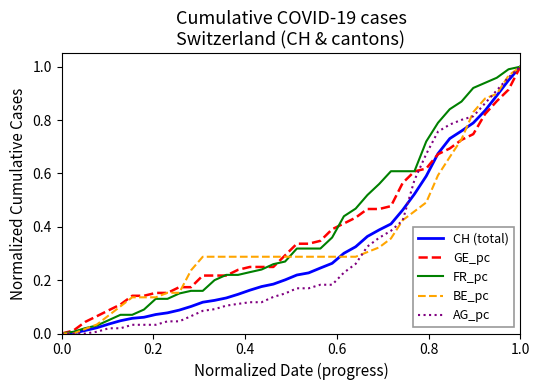

Rank the series by their average value, from lowest to highest.

AG_pc, CH (total), BE_pc, GE_pc, FR_pc